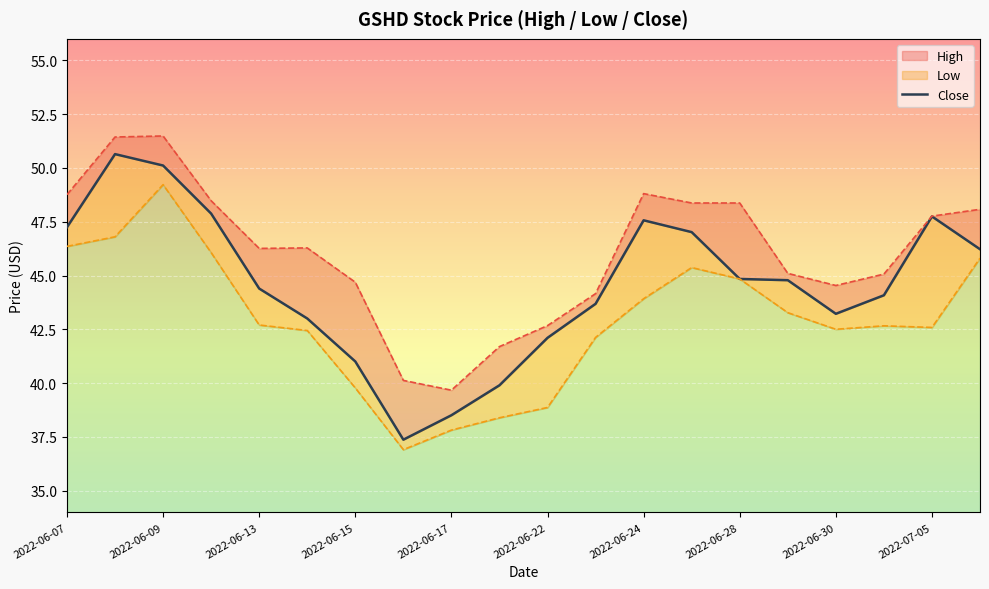

Which category has the highest value across all series?

2022-06-09